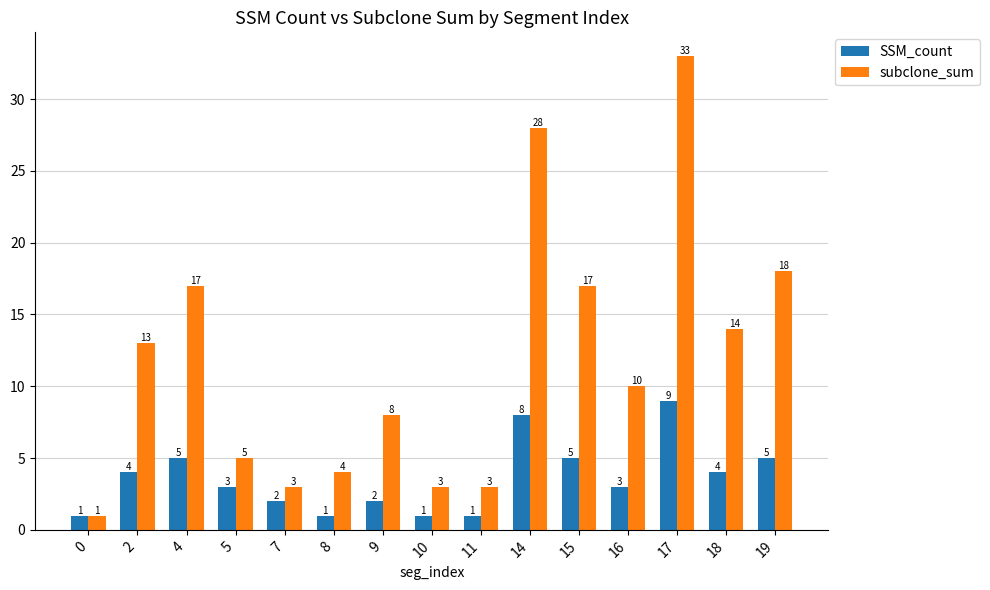

What is the difference between the maximum and minimum values in the SSM_count series?

8